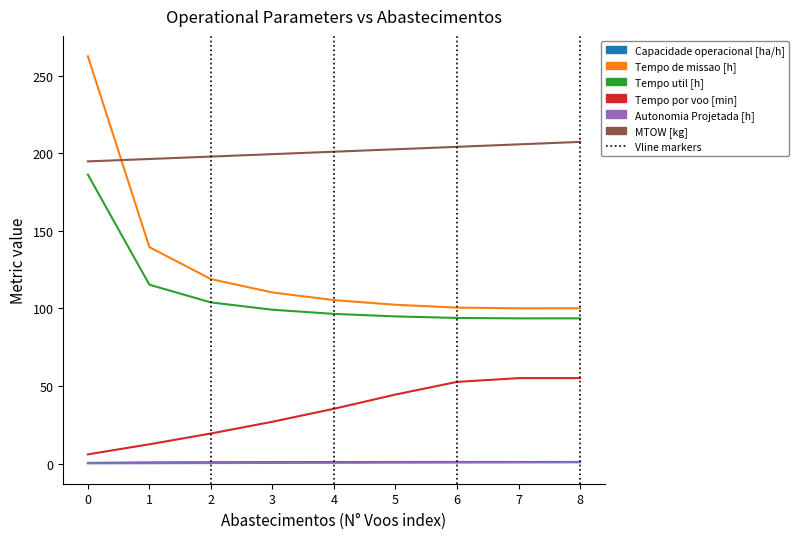

Which series has the largest total across all categories?

MTOW [kg]